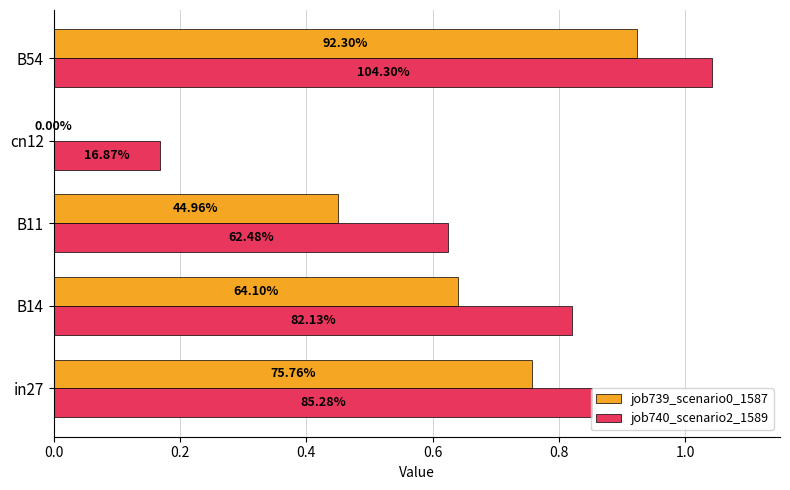

What is the difference between the second highest and second lowest values in the job740_scenario2_1589 series?

0.2